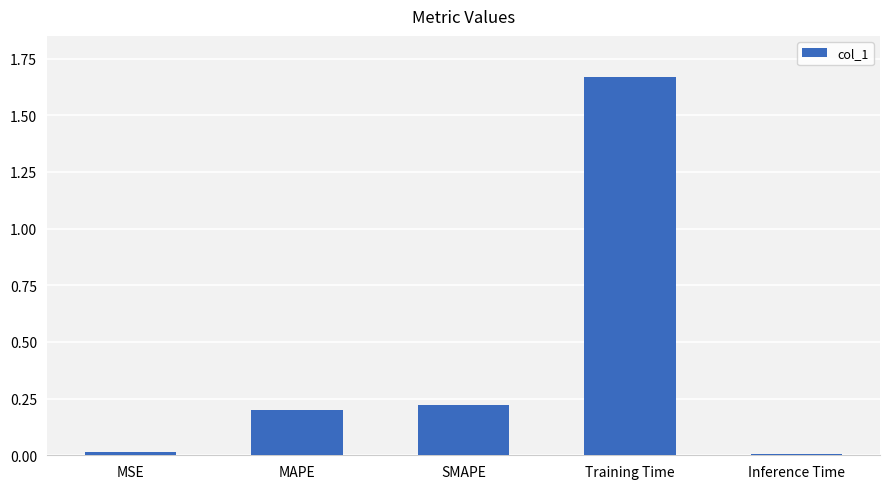

The value at SMAPE is 0.2. True or false?

True